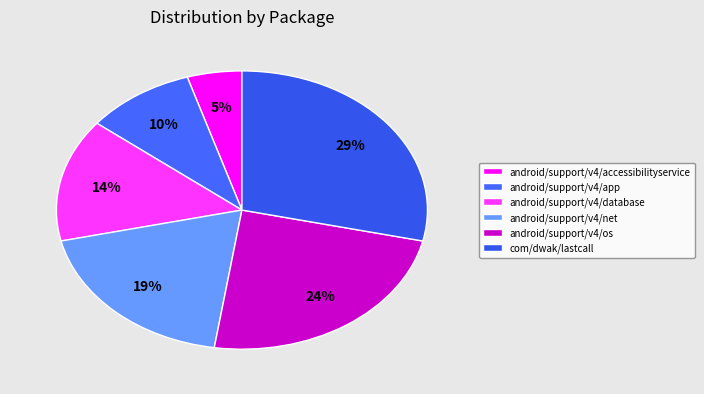

Which has a higher value, android/support/v4/app or android/support/v4/database?

android/support/v4/database